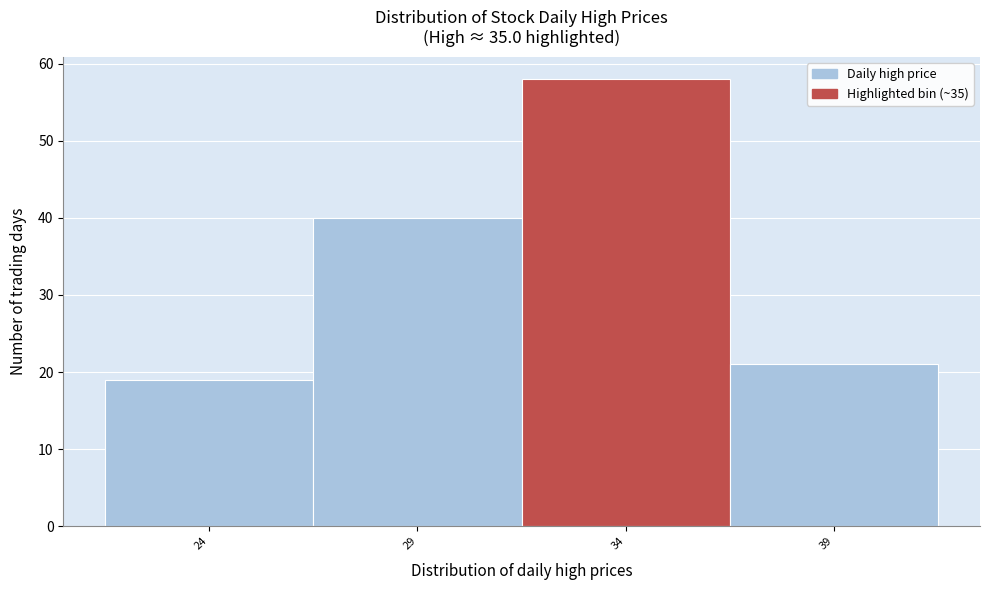

Reading left to right, list all the values displayed in this chart.

19	40	58	21